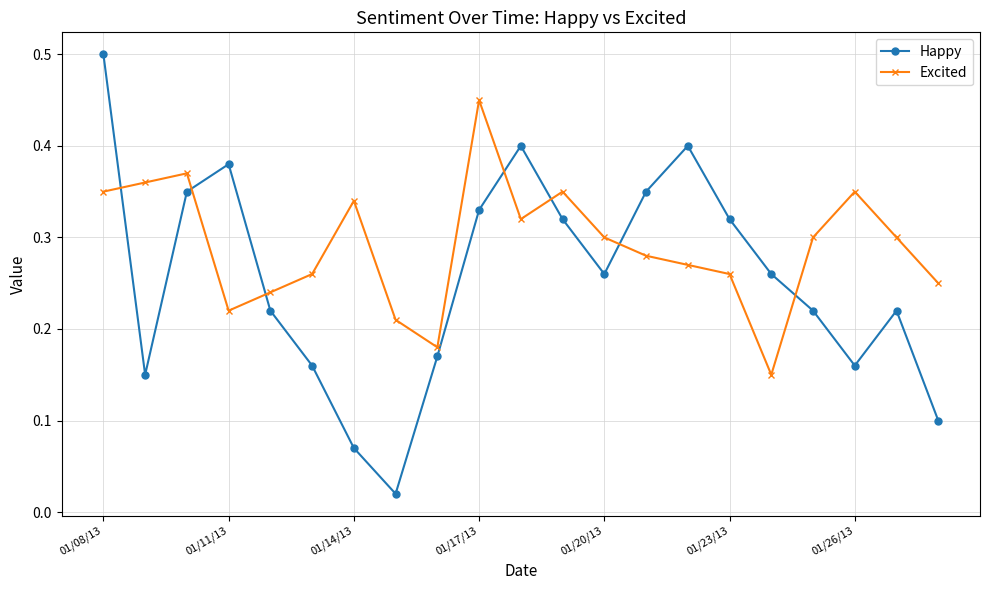

In Happy, how many points are lower than both neighbors (excluding endpoints)?

4